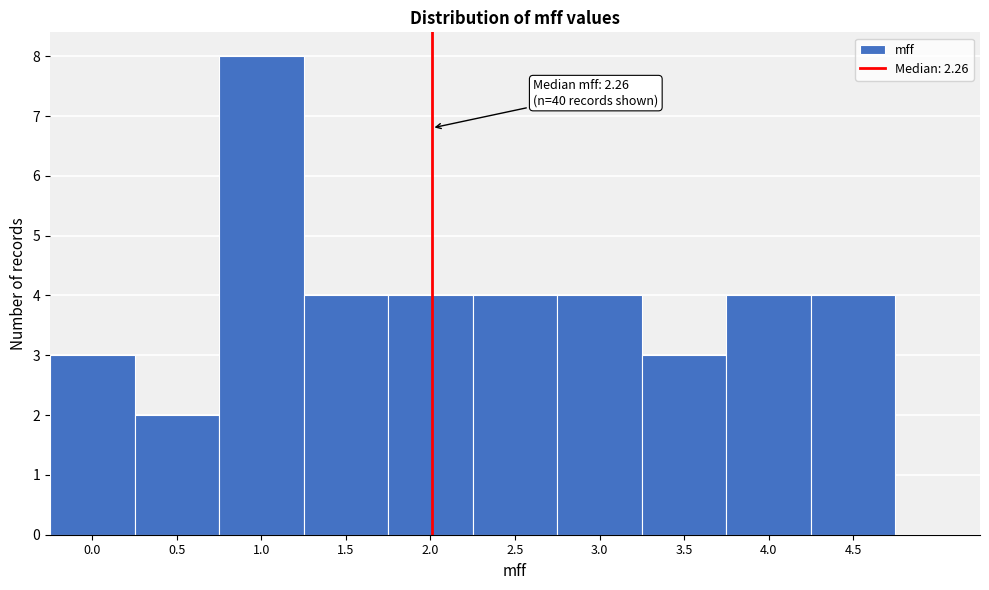

Reading left to right, transcribe all the data shown in this chart.

0.0=3	0.5=2	1.0=8	1.5=4	2.0=4	2.5=4	3.0=4	3.5=3	4.0=4	4.5=4